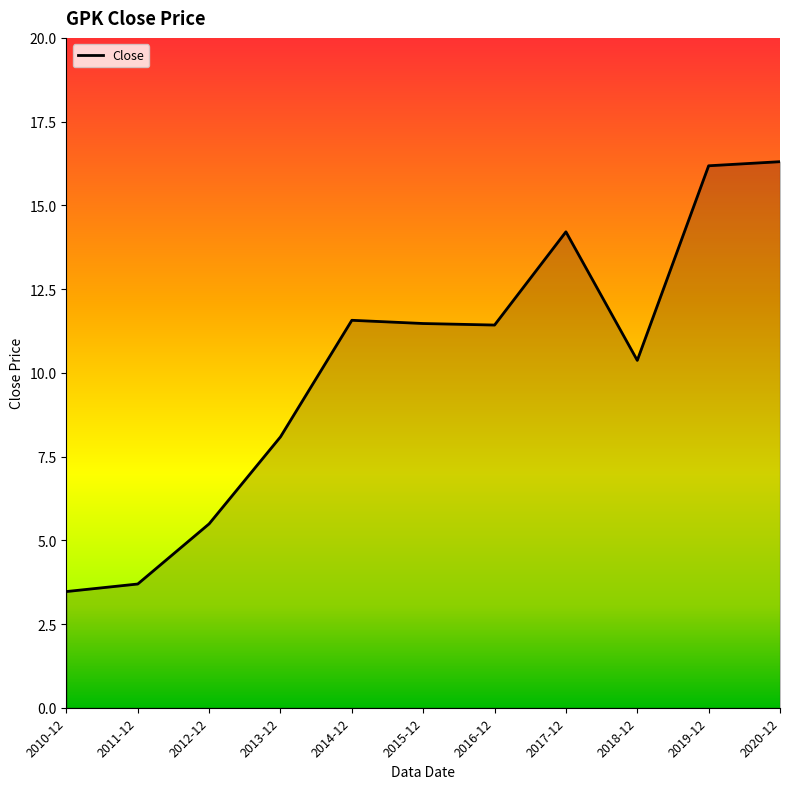

What position from the left is 2016-12?

7